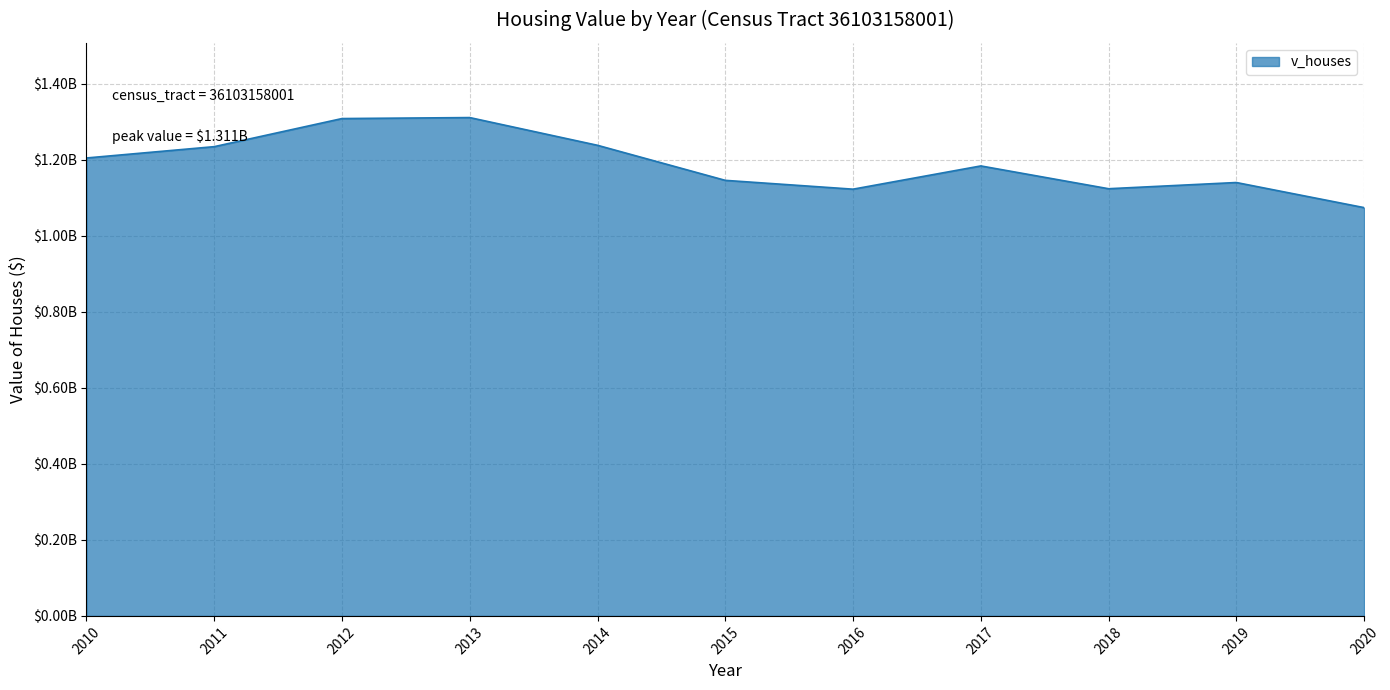

What is the value of the 5th point from the left?

1238026100